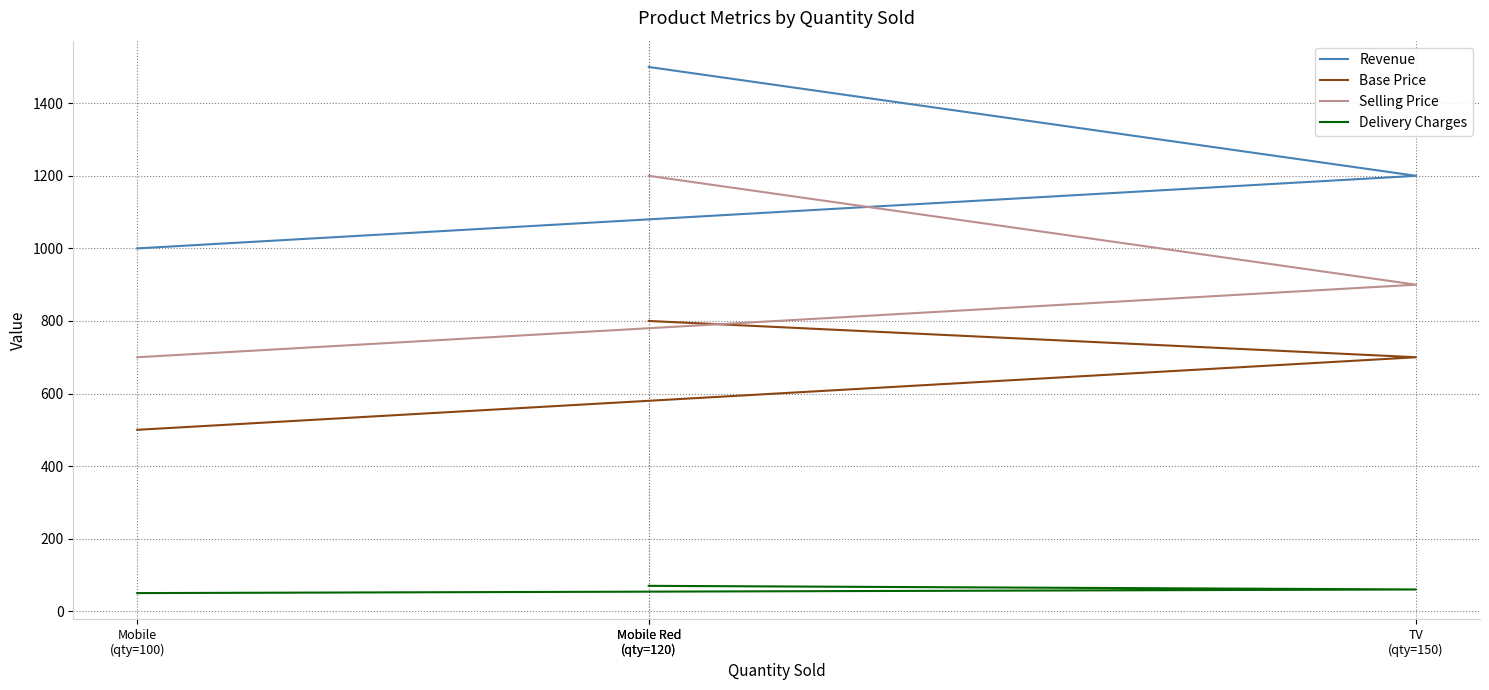

The value of Base Price at Mobile Red
(qty=120) is 800. True or false?

True